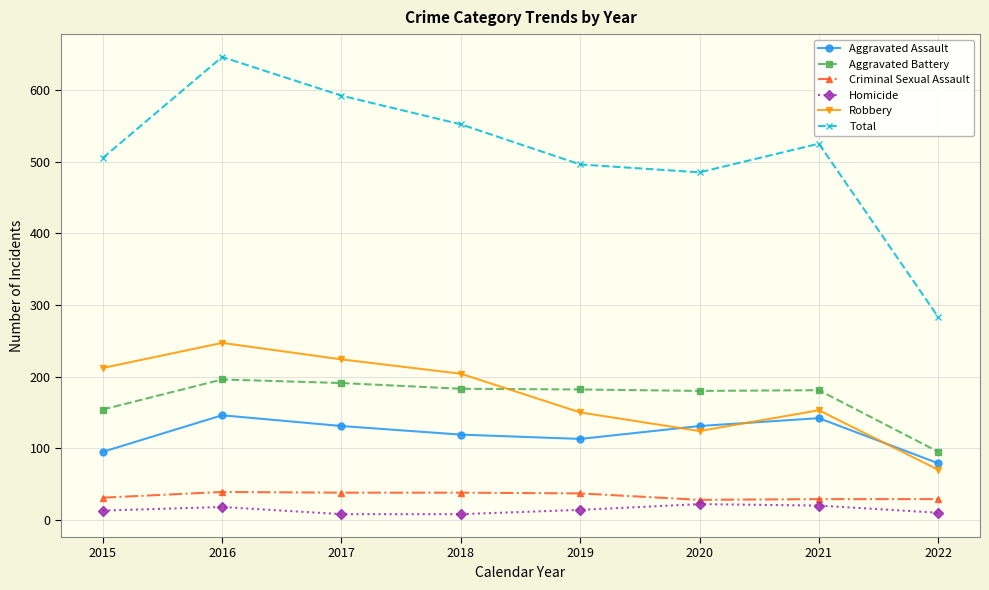

True or false: Aggravated Battery has a value of 182 at 2019.

True